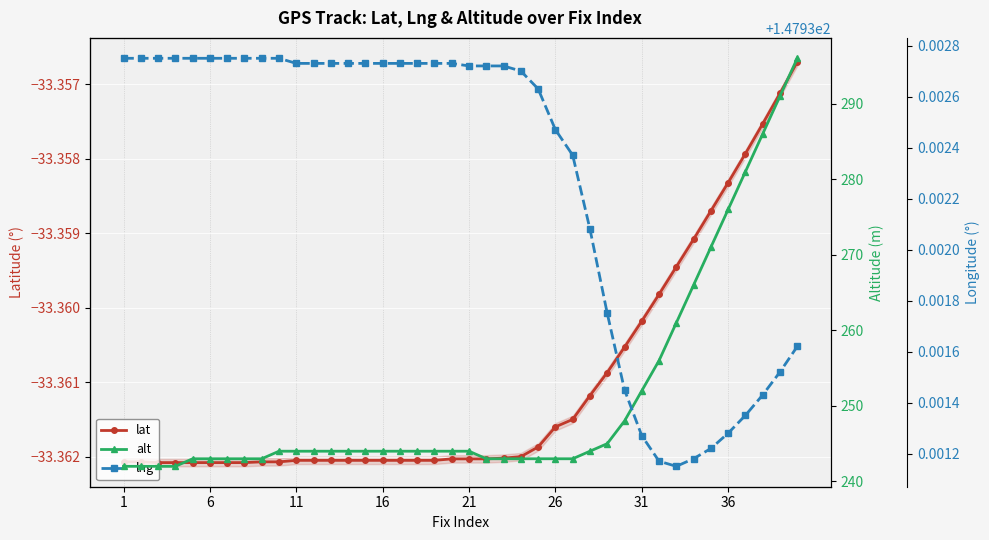

True or false: lat has more than 2 points higher than both neighbors.

False